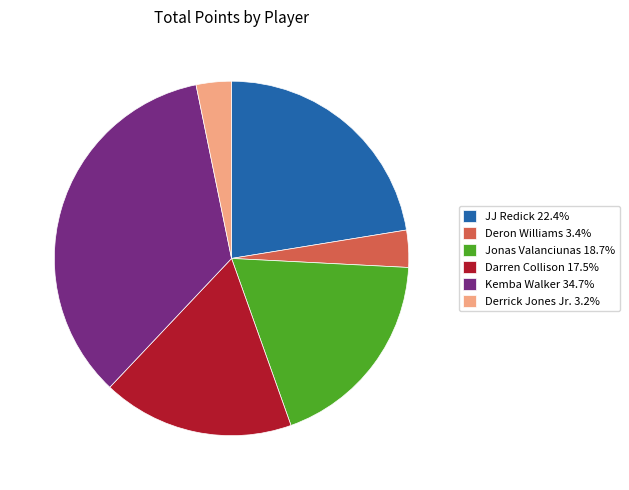

The Jonas Valanciunas slice represents 19% of the pie. True or false?

True